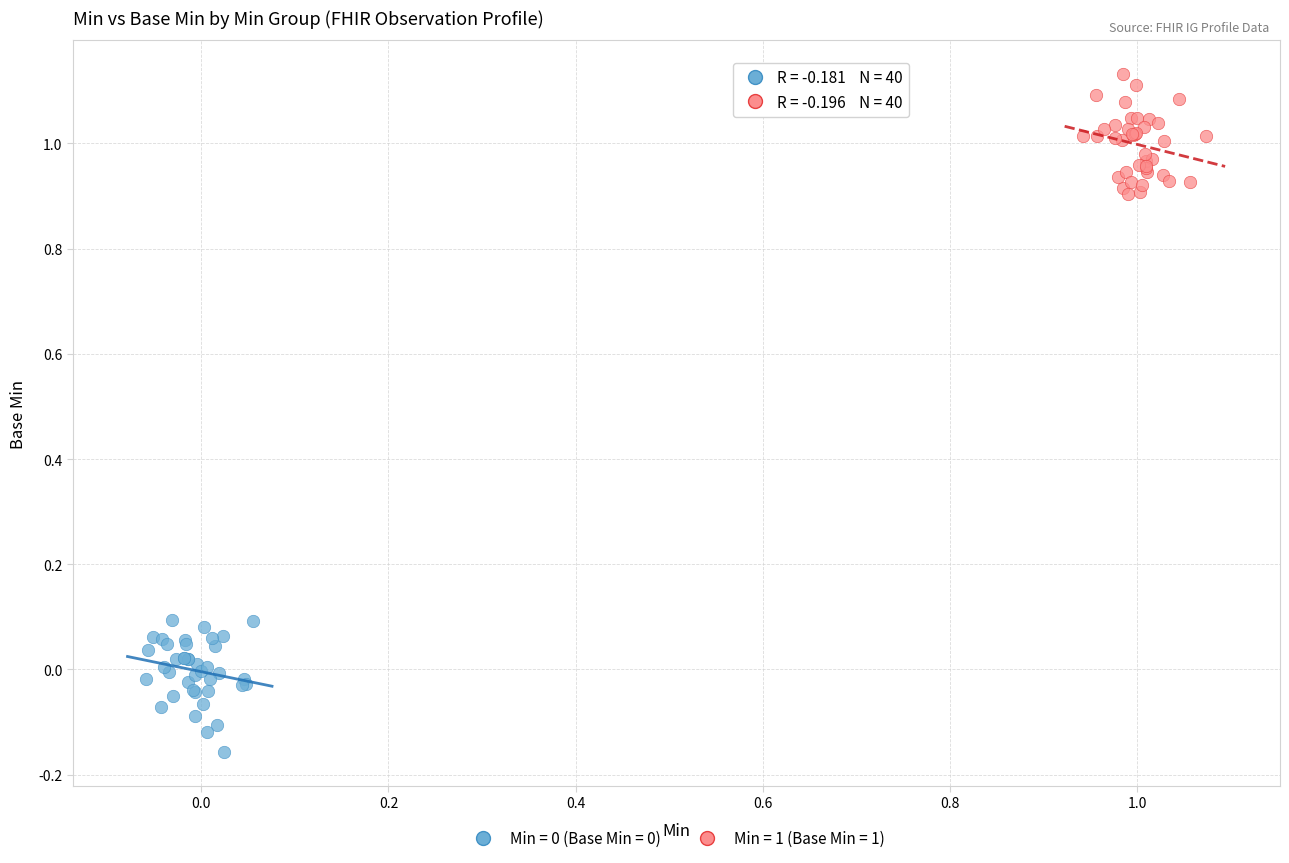

Which series contains the highest Y value?

Min = 1 (Base Min = 1)